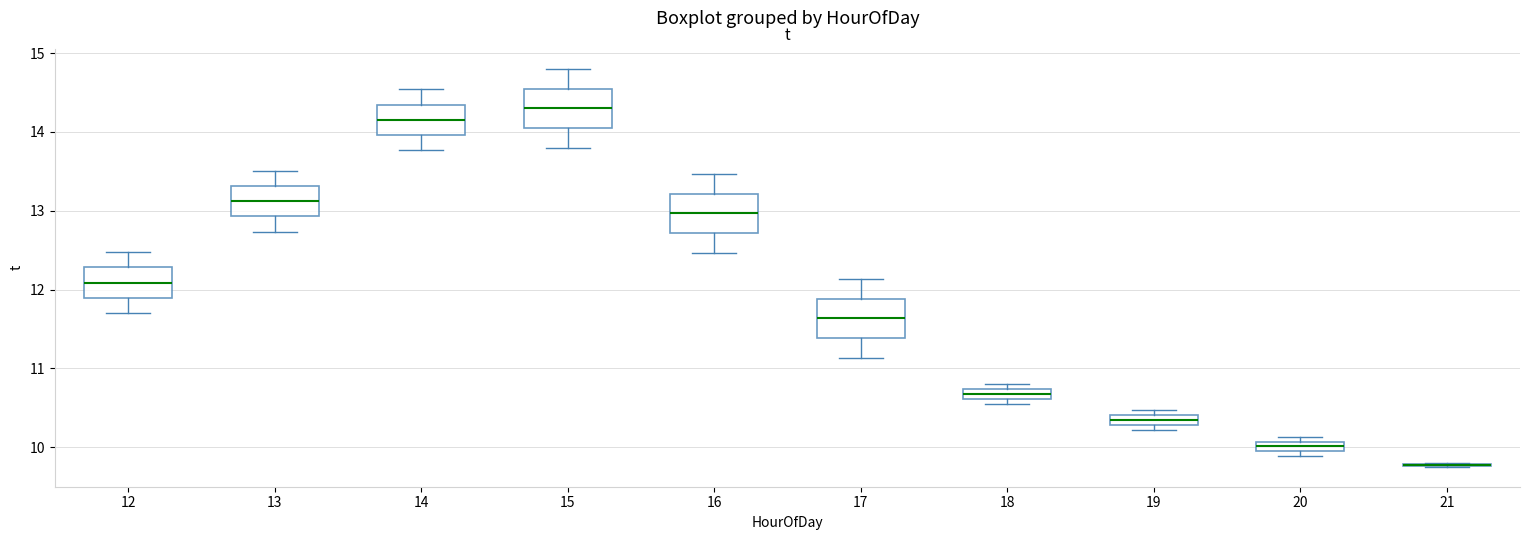

Where does the upper whisker of the box at x = 15 end on the y-axis? The values are not printed on the chart, so give them approximately, as read against the axis.

14.8